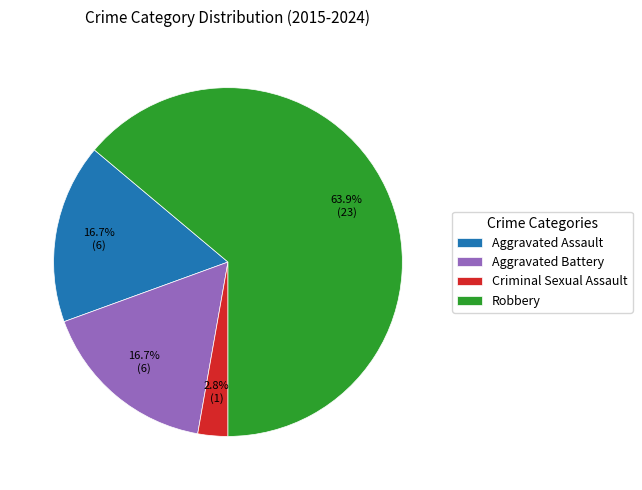

What is the ratio of the value at Aggravated Assault to the value at Robbery?

0.3